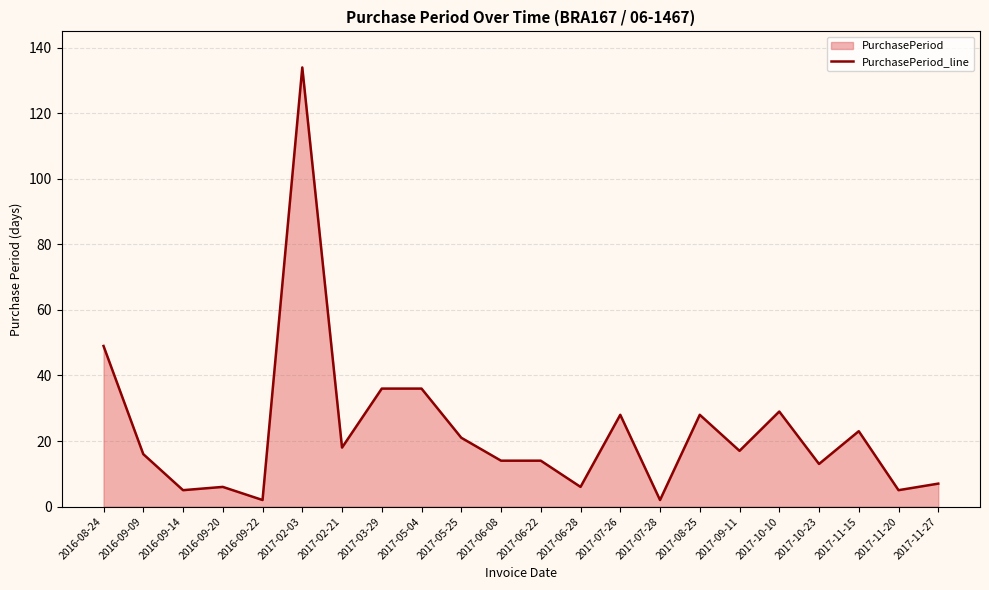

Read the value at 2017-10-10, to the nearest 5.

30